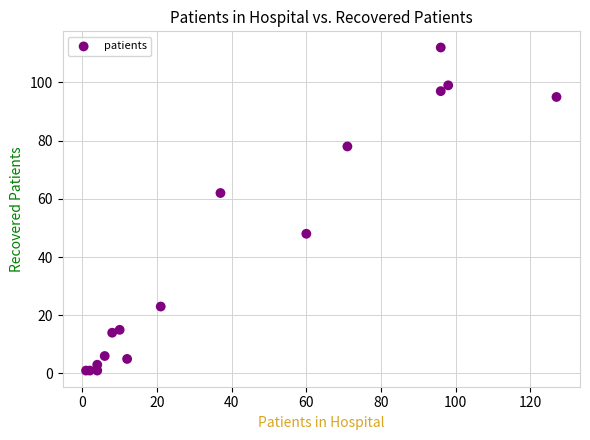

What Y value in the scatter plot is closest to 56?

62